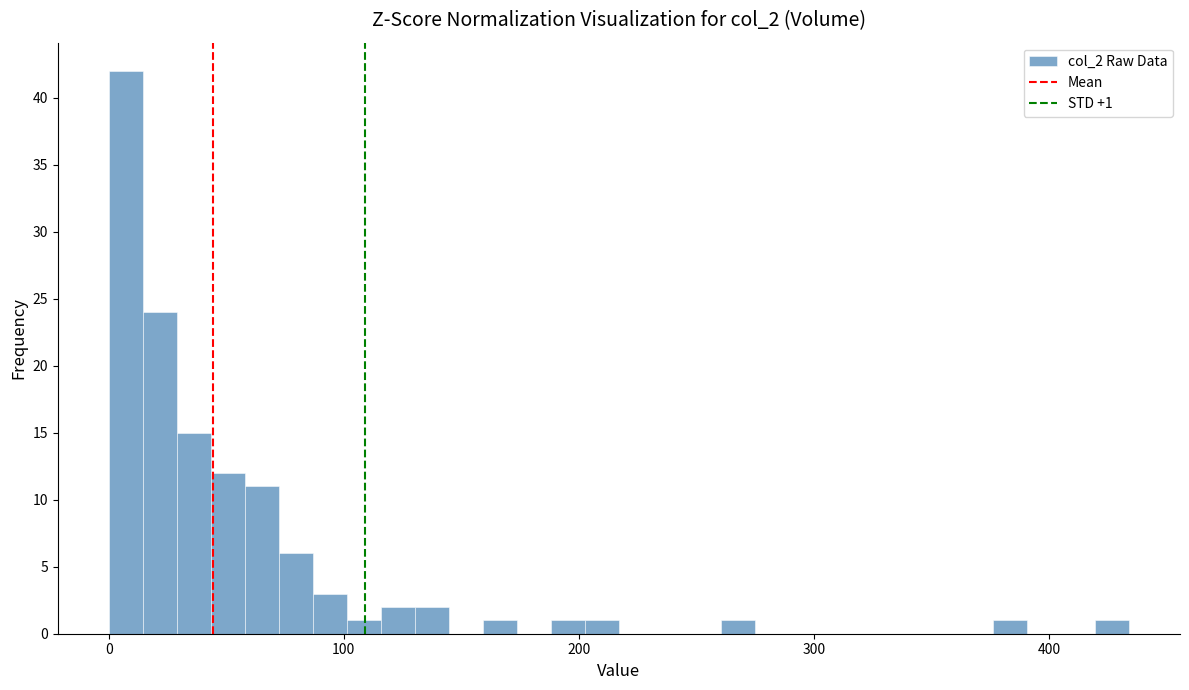

Read against the x-axis, roughly where is the centre of the tallest bar?

10